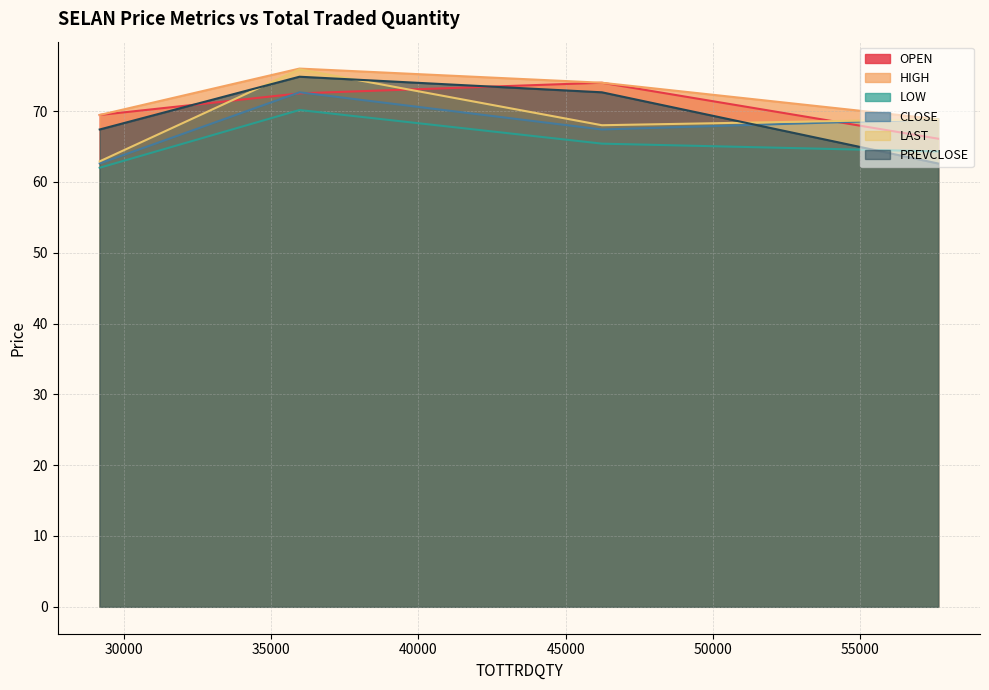

Reading right to left, extract all data points from this chart.

OPEN: 35963=72.5	46229=74.0	29182=69.5	57640=66.1
HIGH: 35963=76.0	46229=74.0	29182=69.5	57640=68.8
LOW: 35963=70.2	46229=65.4	29182=62.0	57640=64.3
CLOSE: 35963=72.7	46229=67.4	29182=62.6	57640=68.8
LAST: 35963=75.9	46229=68.0	29182=62.9	57640=68.8
PREVCLOSE: 35963=74.8	46229=72.7	29182=67.4	57640=62.6